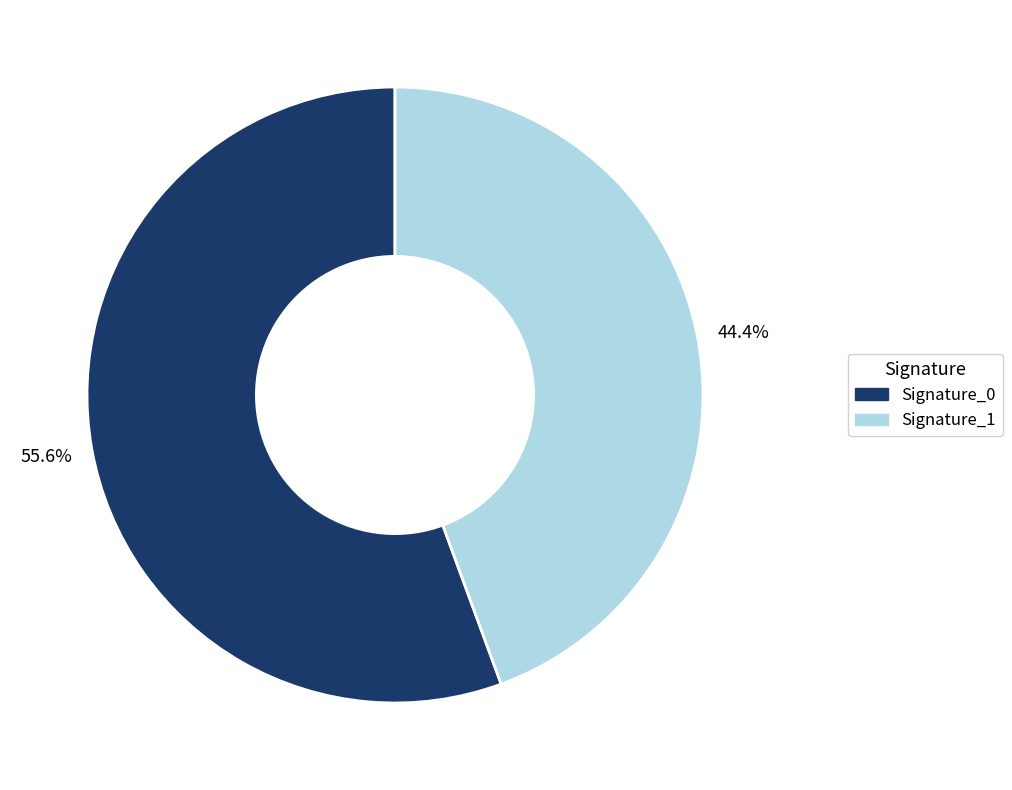

Which slice is the largest?

Signature_0